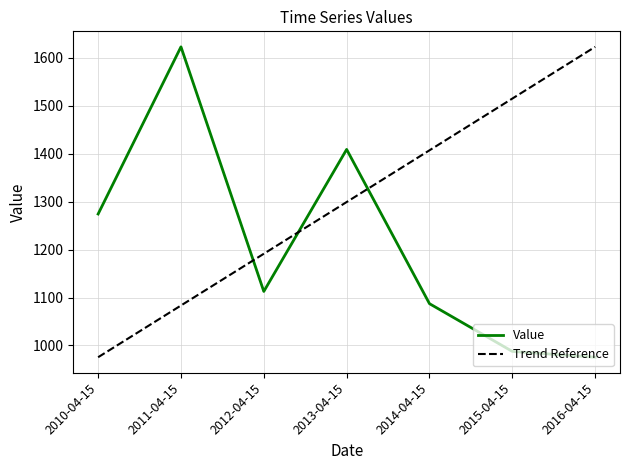

The chart shows a value of 987.7 at 2015-04-15. True or false?

True